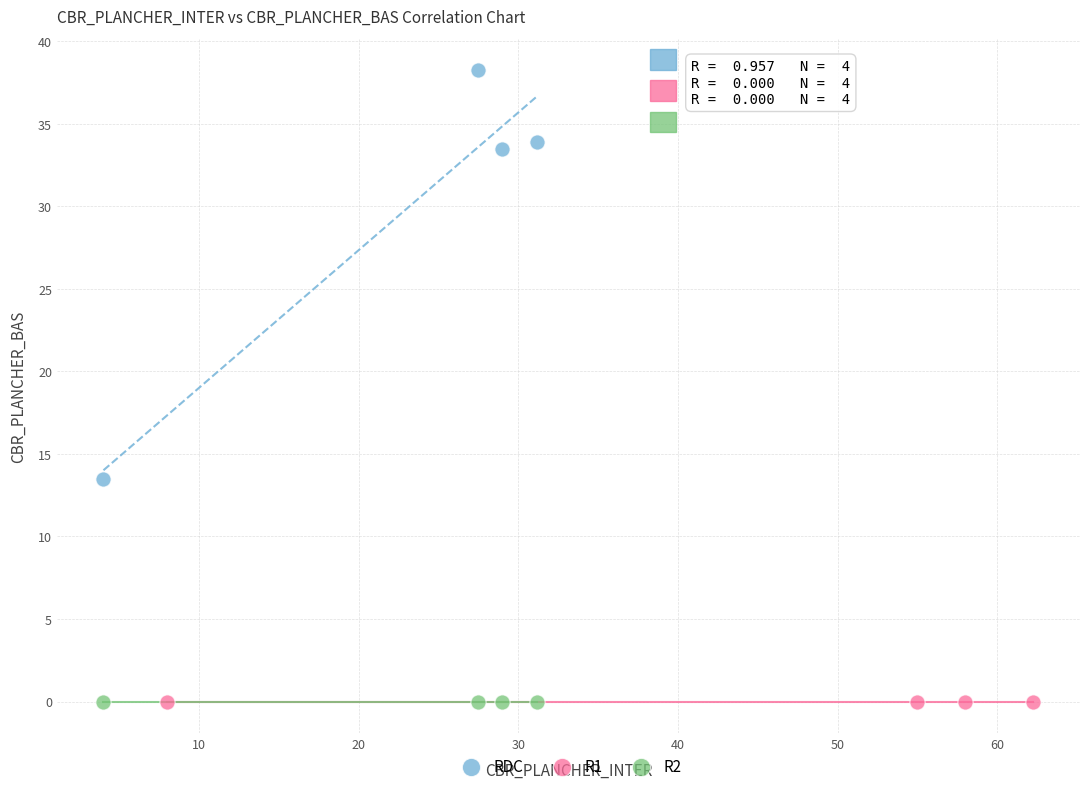

Which series contains the highest Y value?

RDC